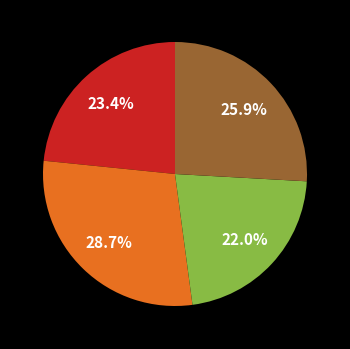

Which category has the smallest portion of the pie?

2